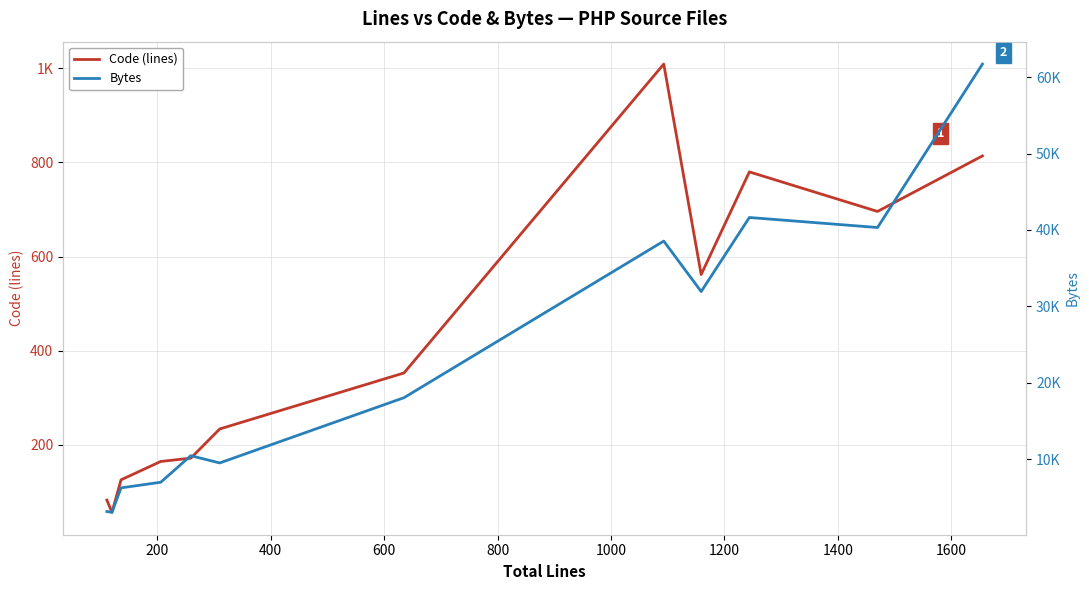

True or false: Bytes and Code (lines) intersect in this chart.

False